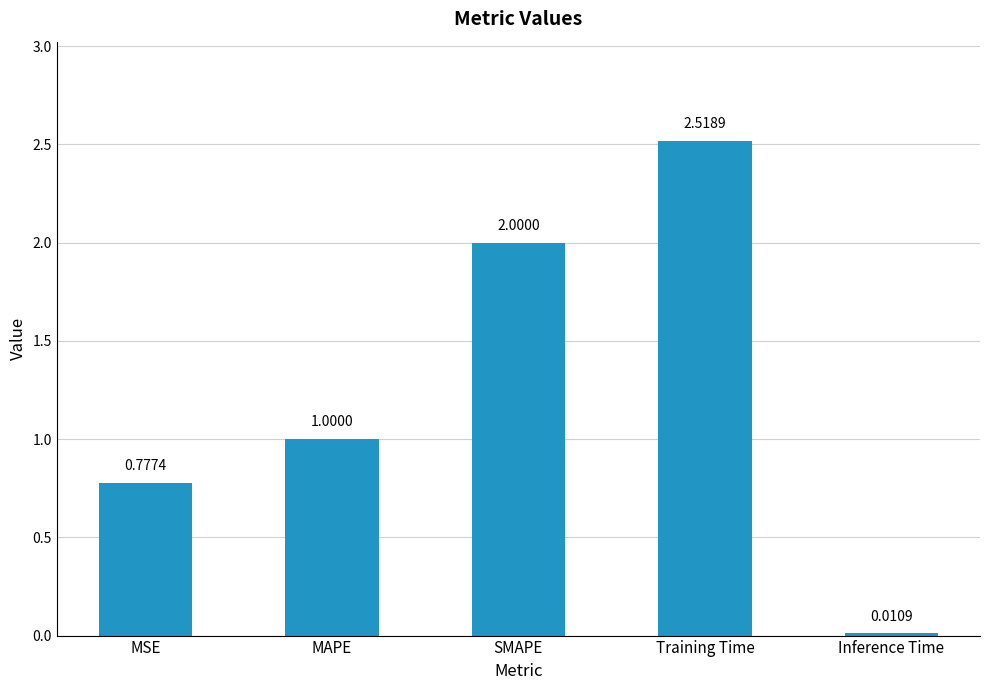

Where is the data nearest to the value 1?

MAPE